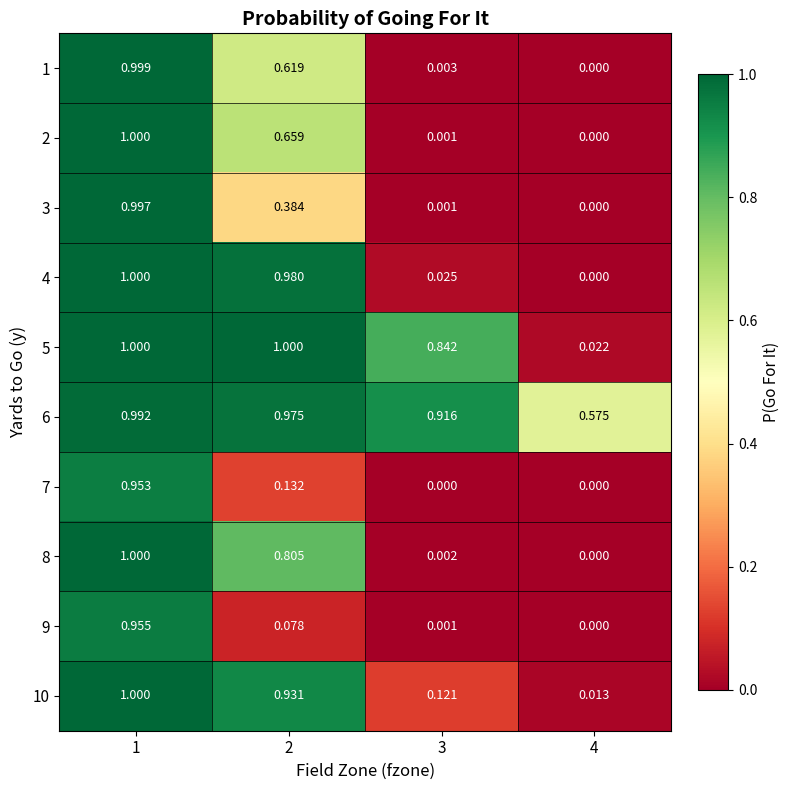

Which series has the largest total across all categories?

6